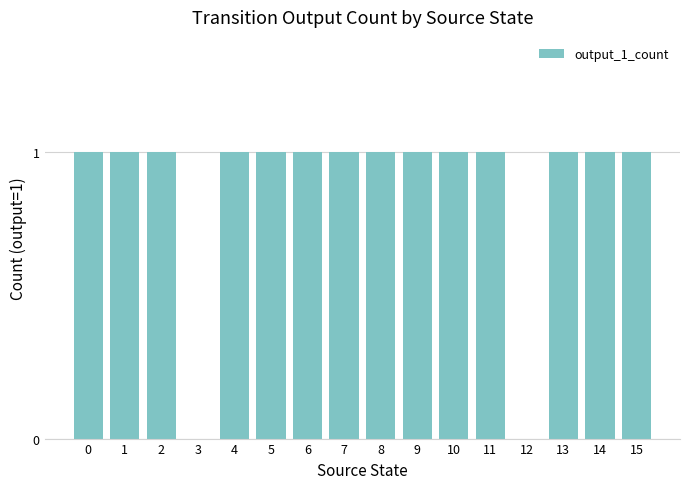

Approximately how many times larger is the value at 8 compared to 9?

1.0